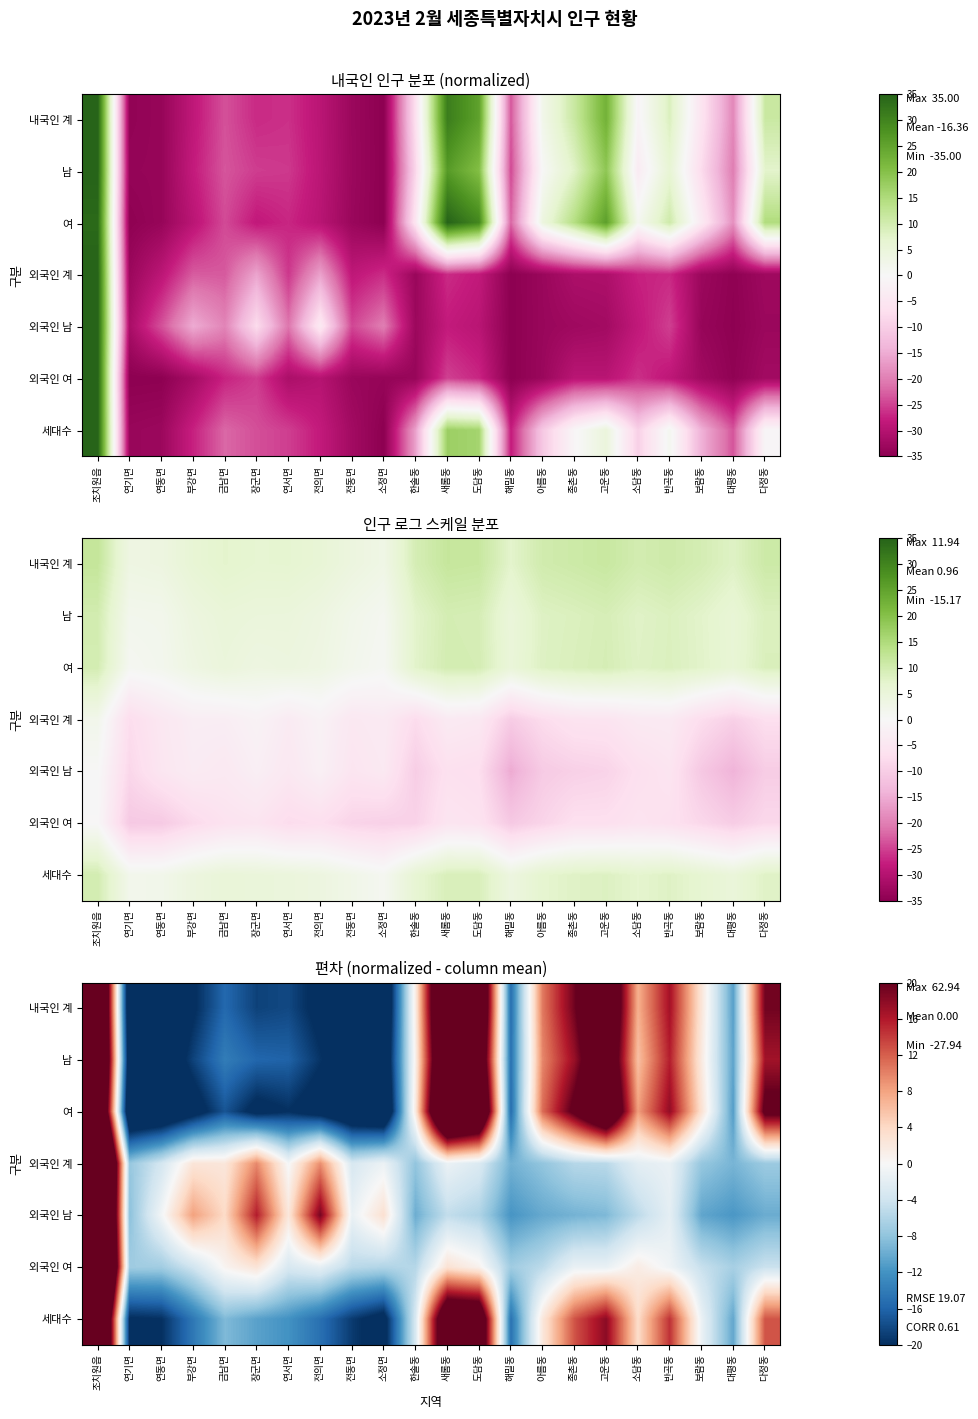

What is the greatest value displayed?

62.9